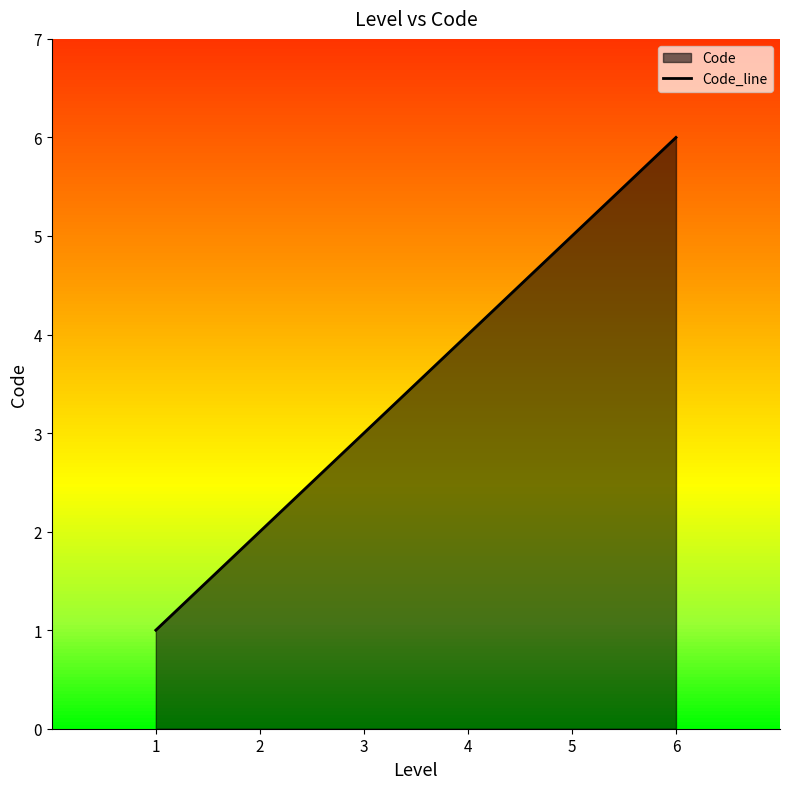

What is the ratio of the value at 1 to the value at 6?

0.2